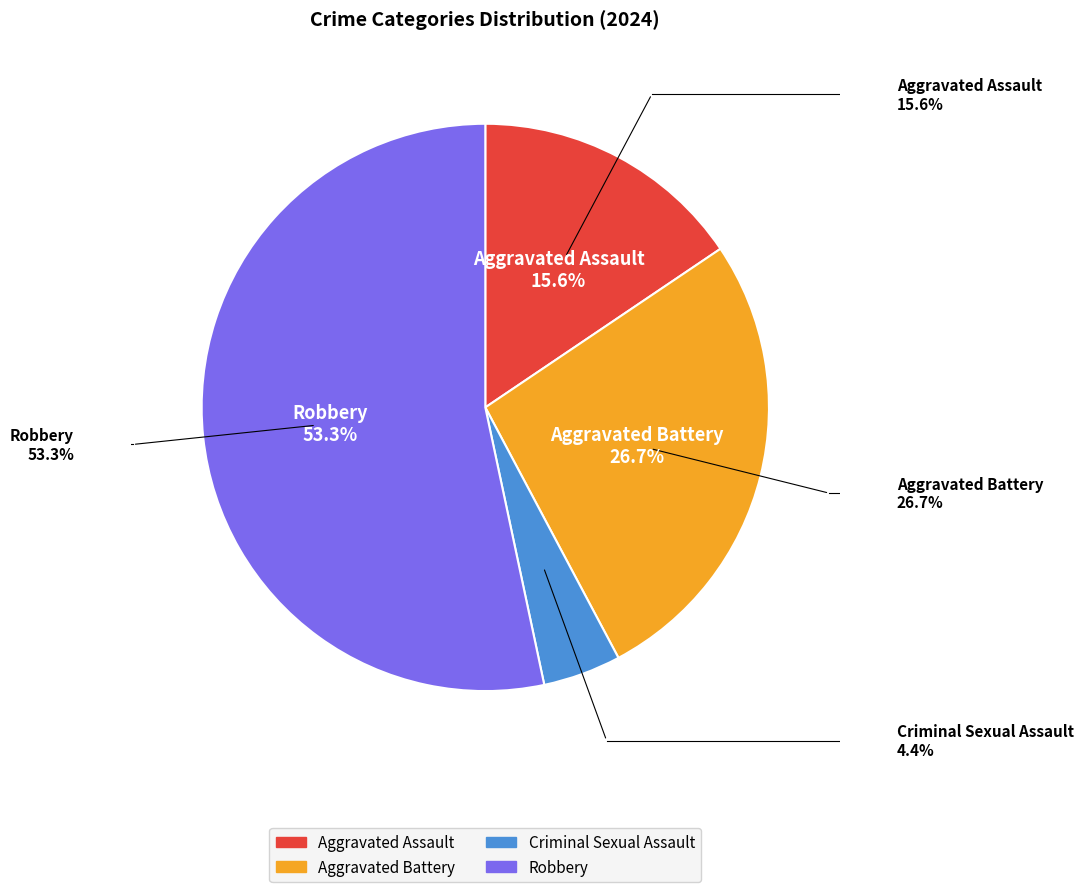

Count the number of slices in the pie.

4